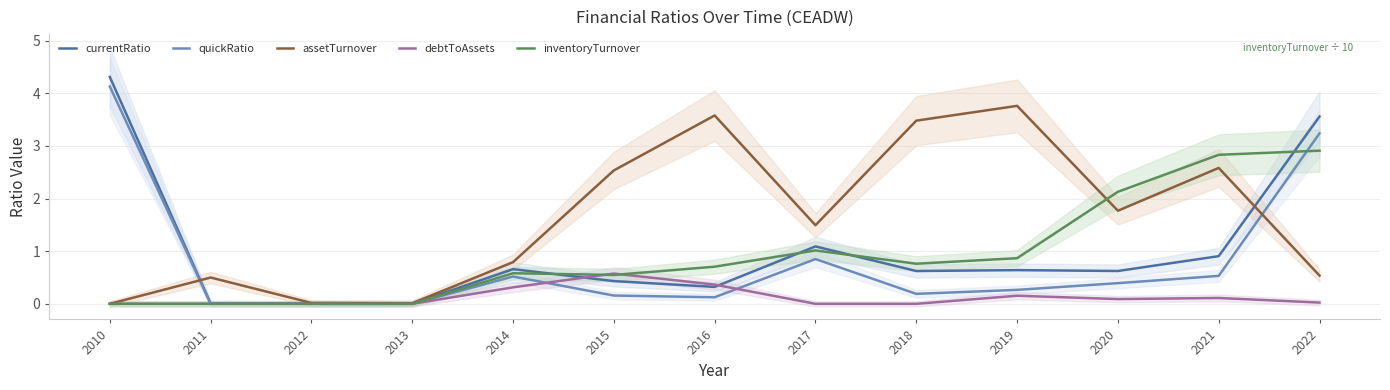

Reading left to right, extract all data points from this chart.

currentRatio: 2010=4.3	2011=0.0	2012=0.0	2013=0.0	2014=0.7	2015=0.4	2016=0.3	2017=1.1	2018=0.6	2019=0.6	2020=0.6	2021=0.9	2022=3.6
quickRatio: 2010=4.1	2011=0.0	2012=0.0	2013=0.0	2014=0.5	2015=0.2	2016=0.1	2017=0.9	2018=0.2	2019=0.3	2020=0.4	2021=0.5	2022=3.2
assetTurnover: 2010=0.0	2011=0.5	2012=0.0	2013=0.0	2014=0.8	2015=2.5	2016=3.6	2017=1.5	2018=3.5	2019=3.8	2020=1.8	2021=2.6	2022=0.5
debtToAssets: 2010=0.0	2011=0.0	2012=0.0	2013=0.0	2014=0.3	2015=0.6	2016=0.4	2017=0.0	2018=0.0	2019=0.2	2020=0.1	2021=0.1	2022=0.0
inventoryTurnover: 2010=0.0	2011=0.0	2012=0.0	2013=0.0	2014=0.6	2015=0.5	2016=0.7	2017=1.0	2018=0.8	2019=0.9	2020=2.1	2021=2.8	2022=2.9